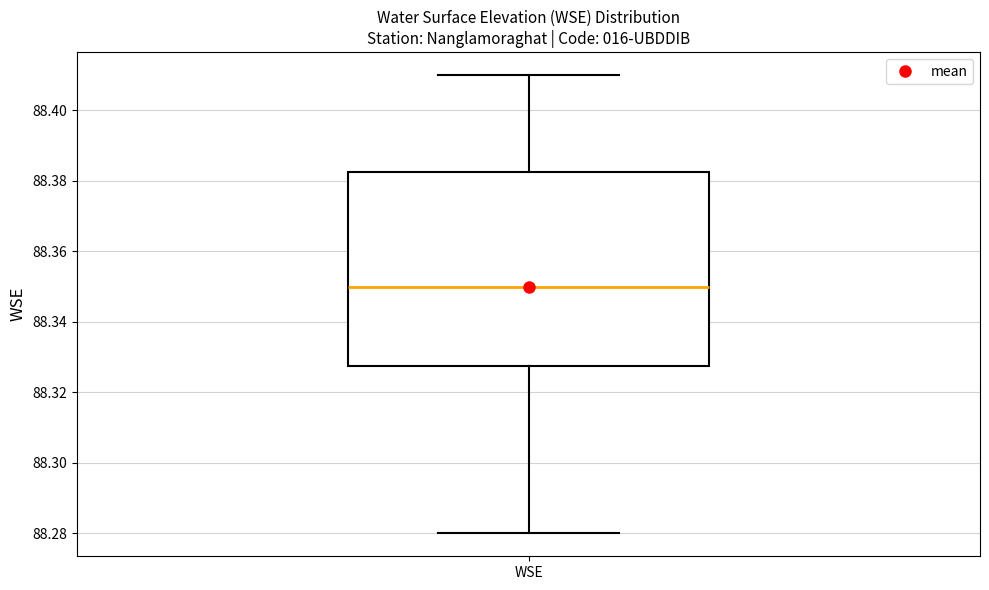

Read this box plot against the y-axis: the position of the median line, the range covered by the box, and the ends of both whiskers. The values are not printed on the chart, so give them approximately, as read against the axis.

median 88.350, box 88.328 to 88.382, whiskers 88.280 to 88.410